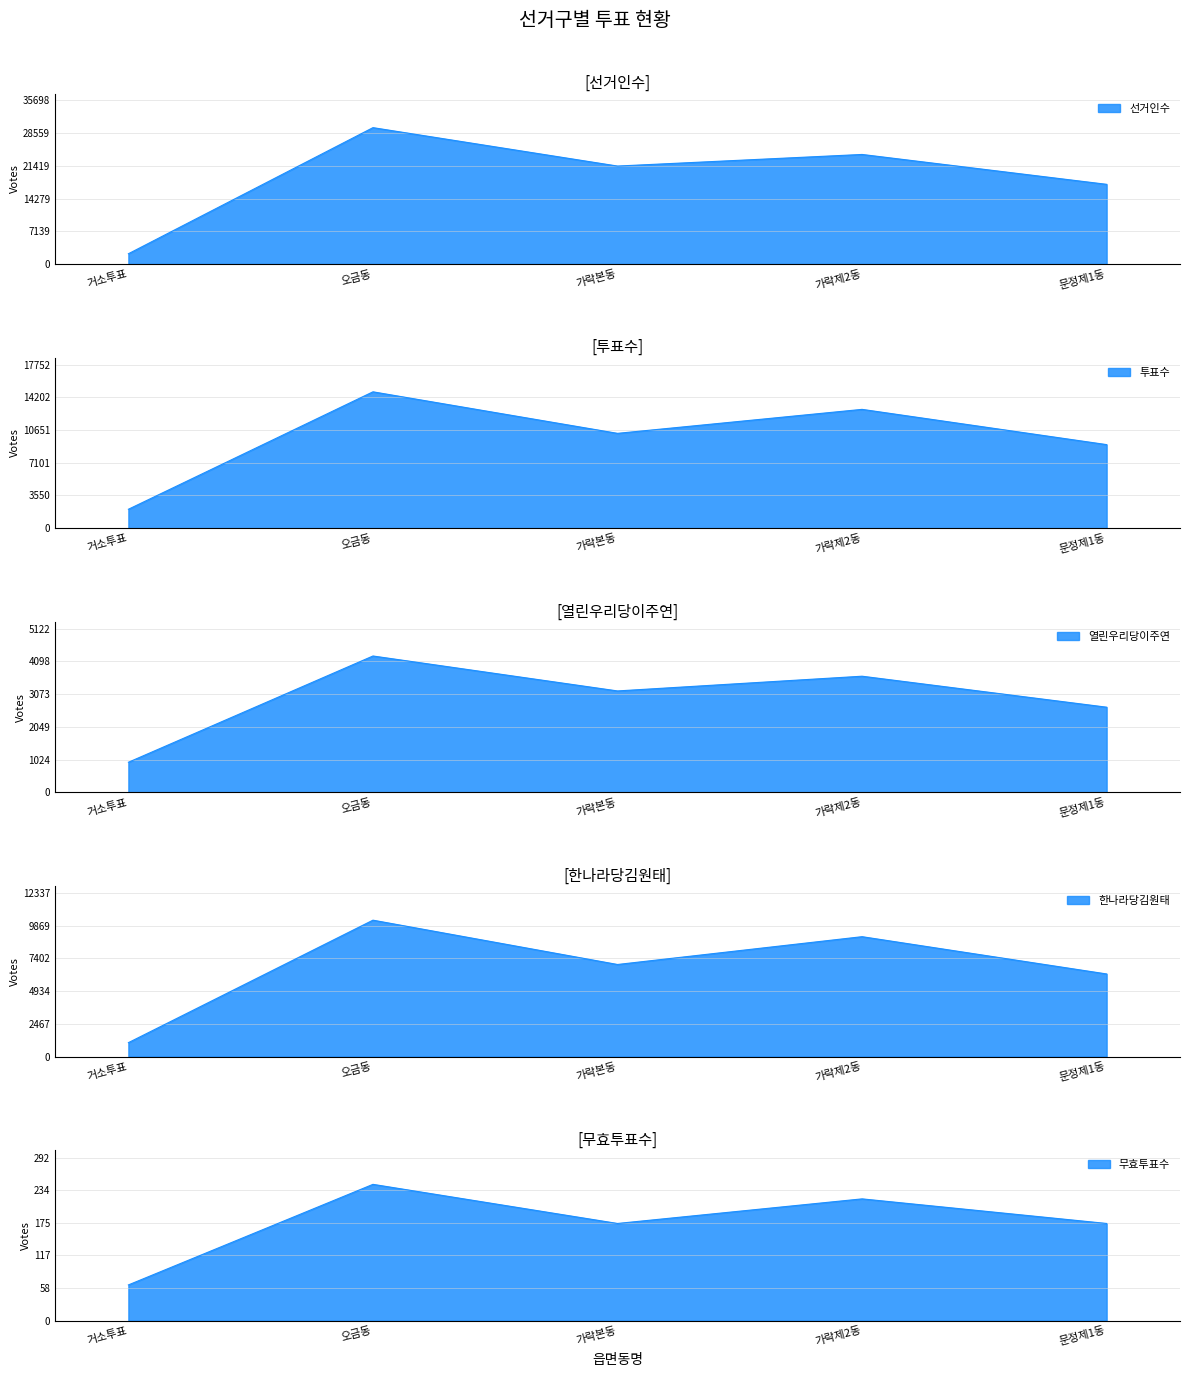

Where is the first local maximum for 한나라당김원태?

오금동